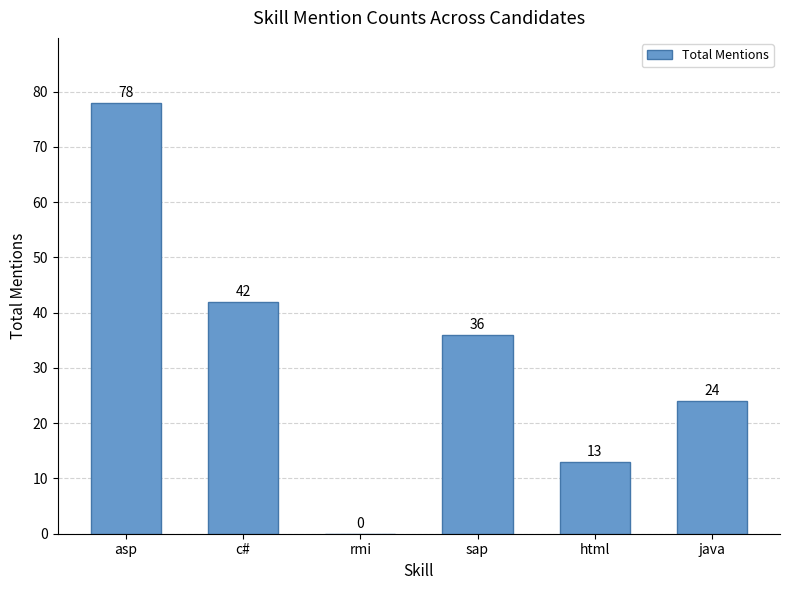

The chart shows a value of 23 at html. True or false?

False